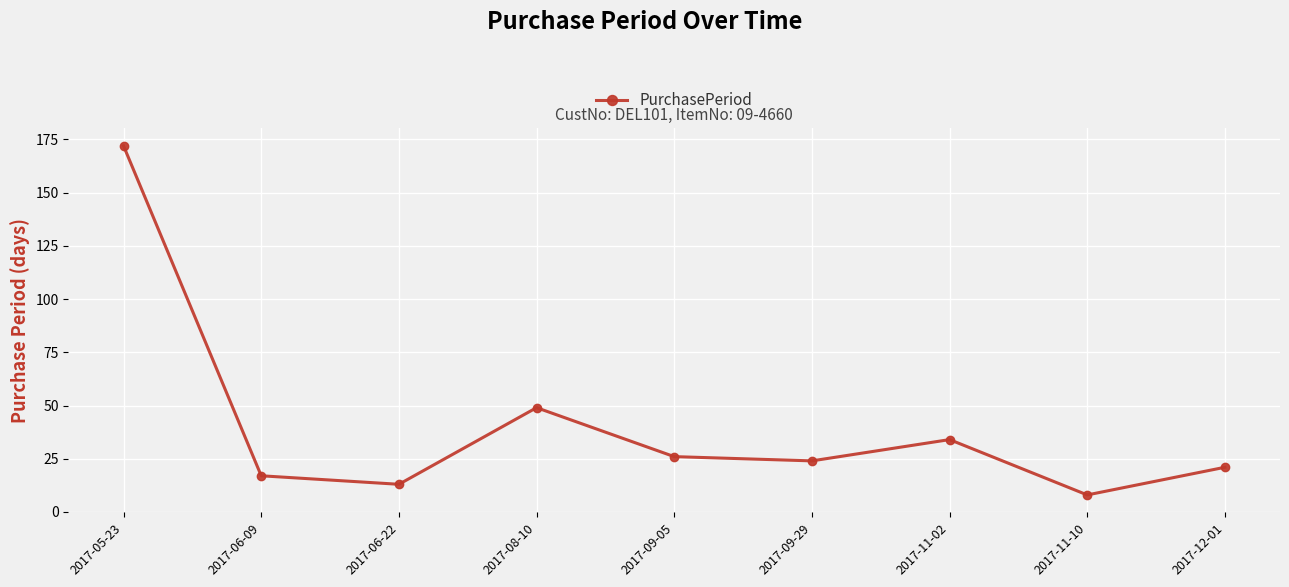

How many data points are less than 24?

4